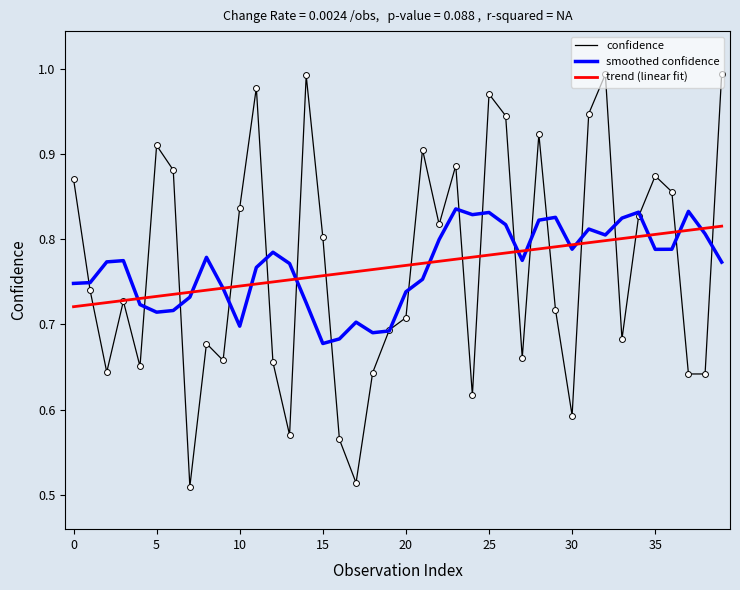

Which series has the widest spread of values?

confidence